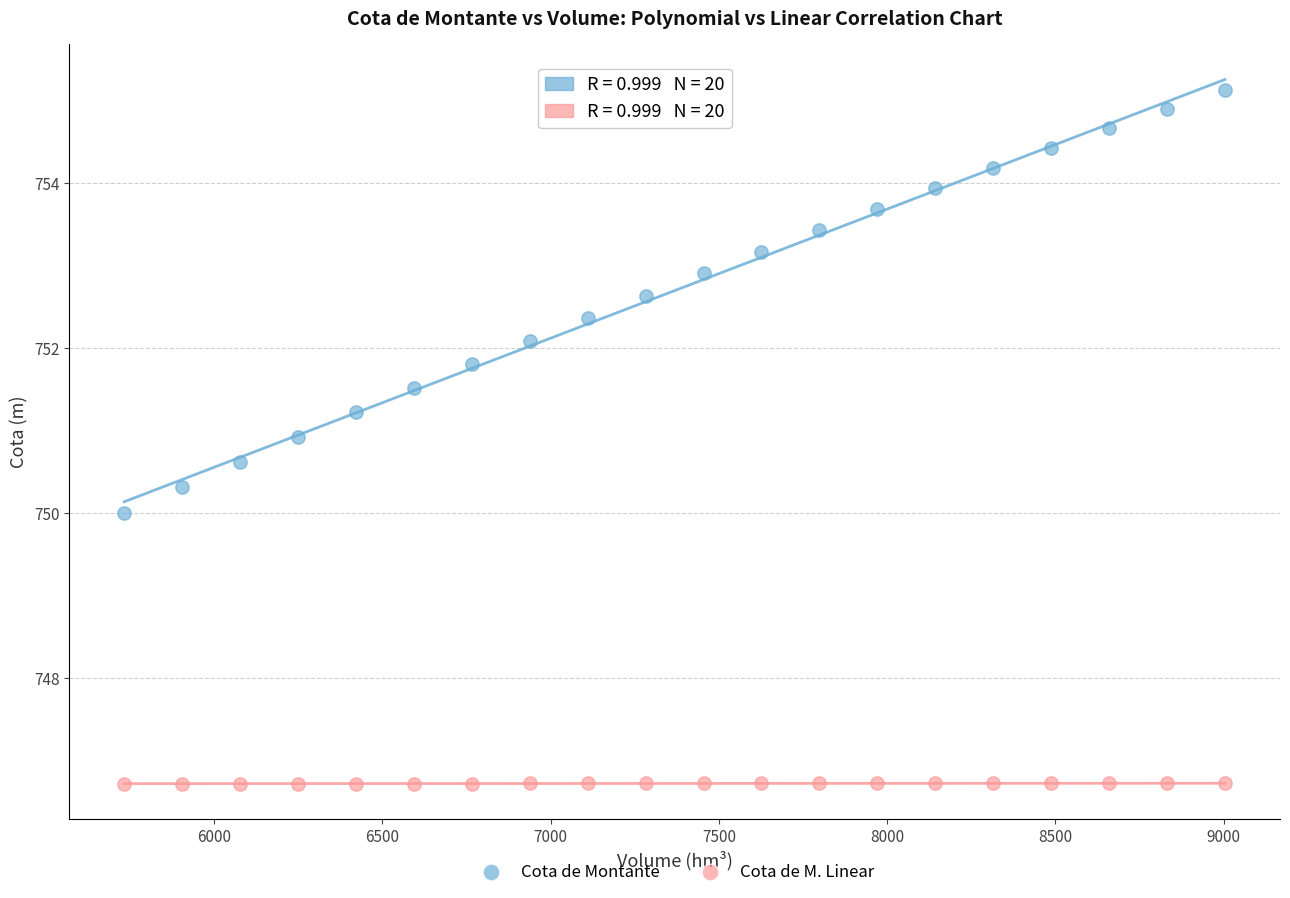

Across all data points, what is the range of X values (max minus min)?

3271.2